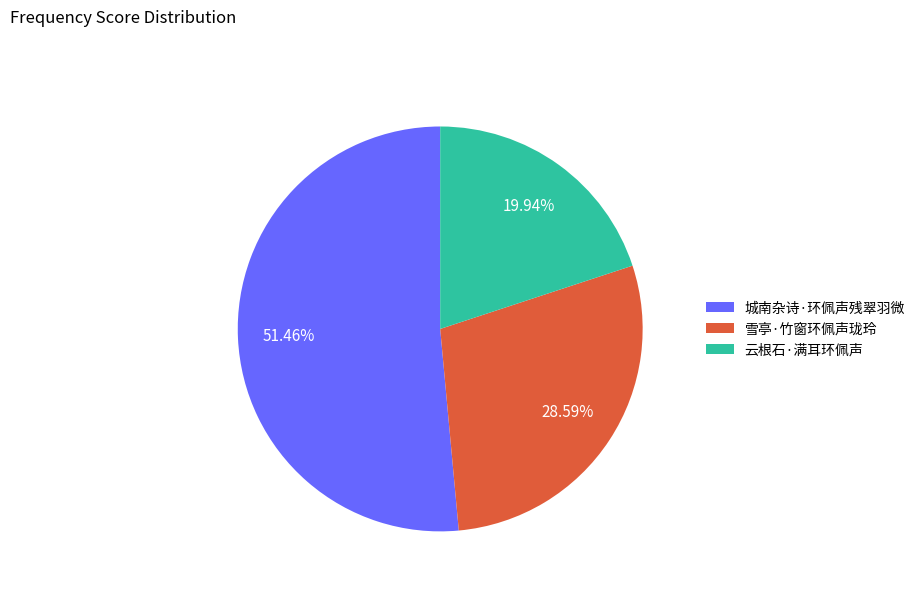

How many segments does this pie chart have?

3